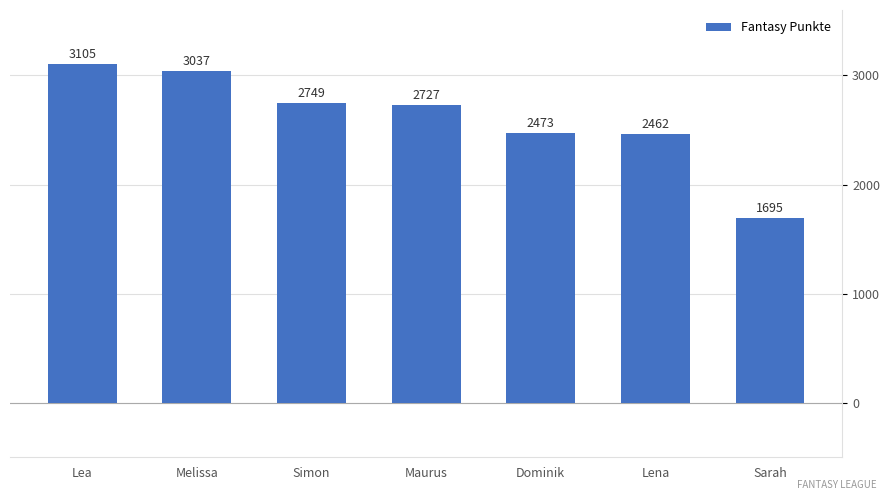

Which label corresponds to the smallest value in the chart?

Sarah